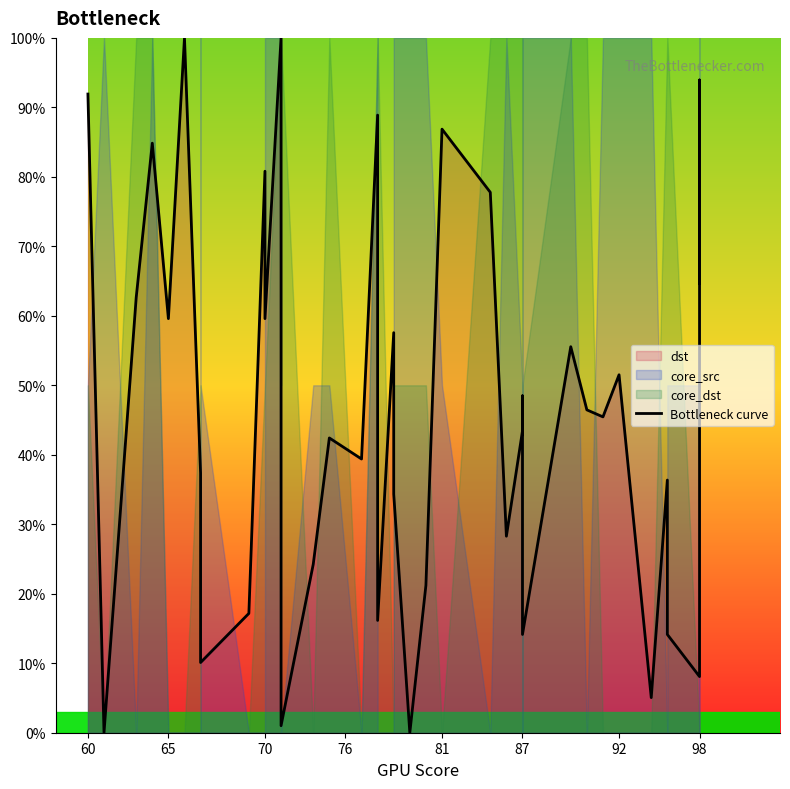

Which category has the lowest value across all series?

65